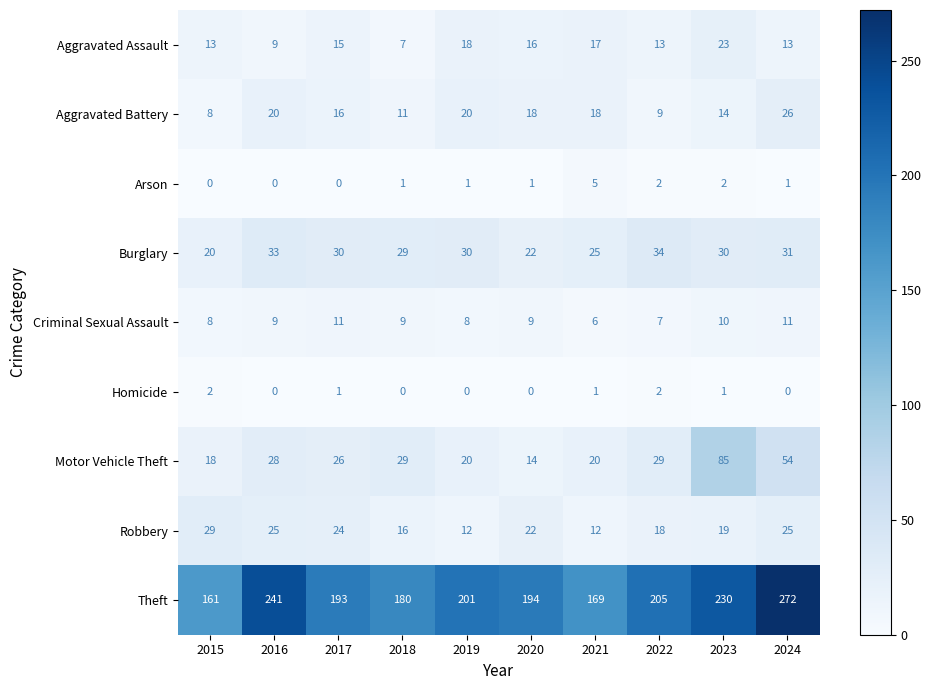

Which category has the lowest value in the Theft series?

2015